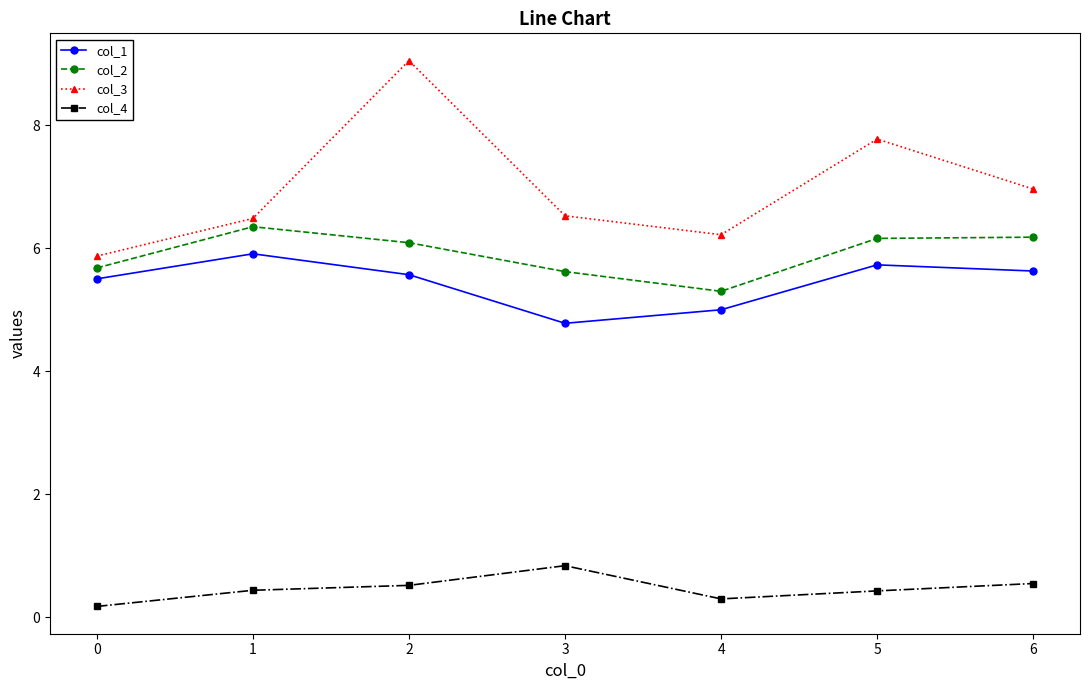

What is the spread (max minus min) of values at 2?

8.5